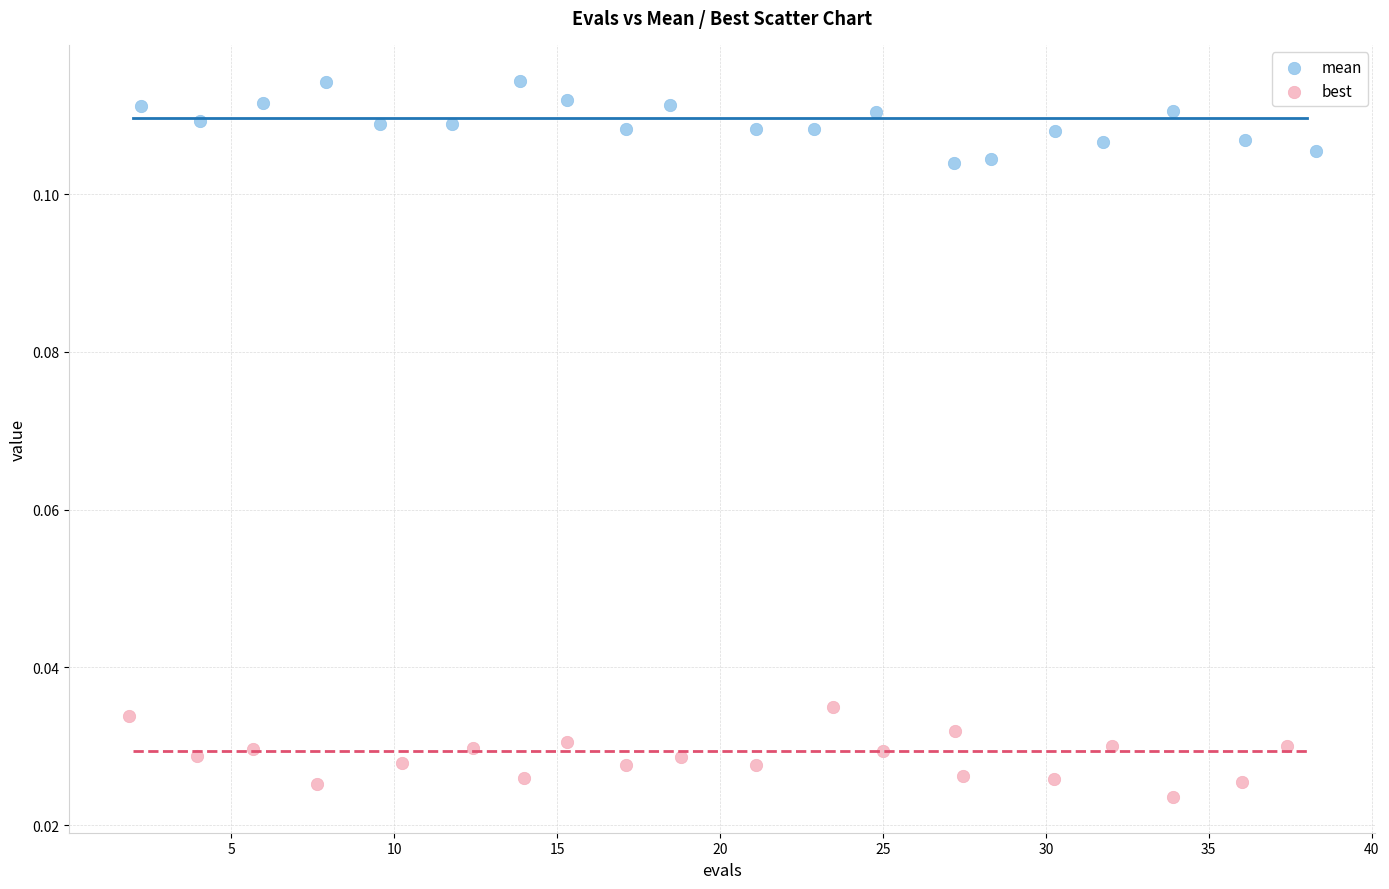

Which series reaches the minimum Y coordinate?

best